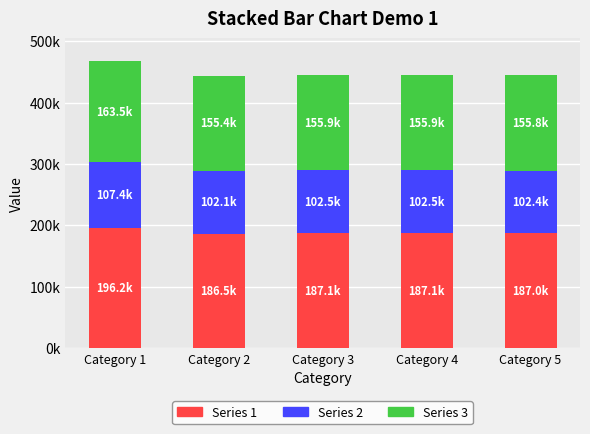

Which series has the widest spread of values?

Series 1